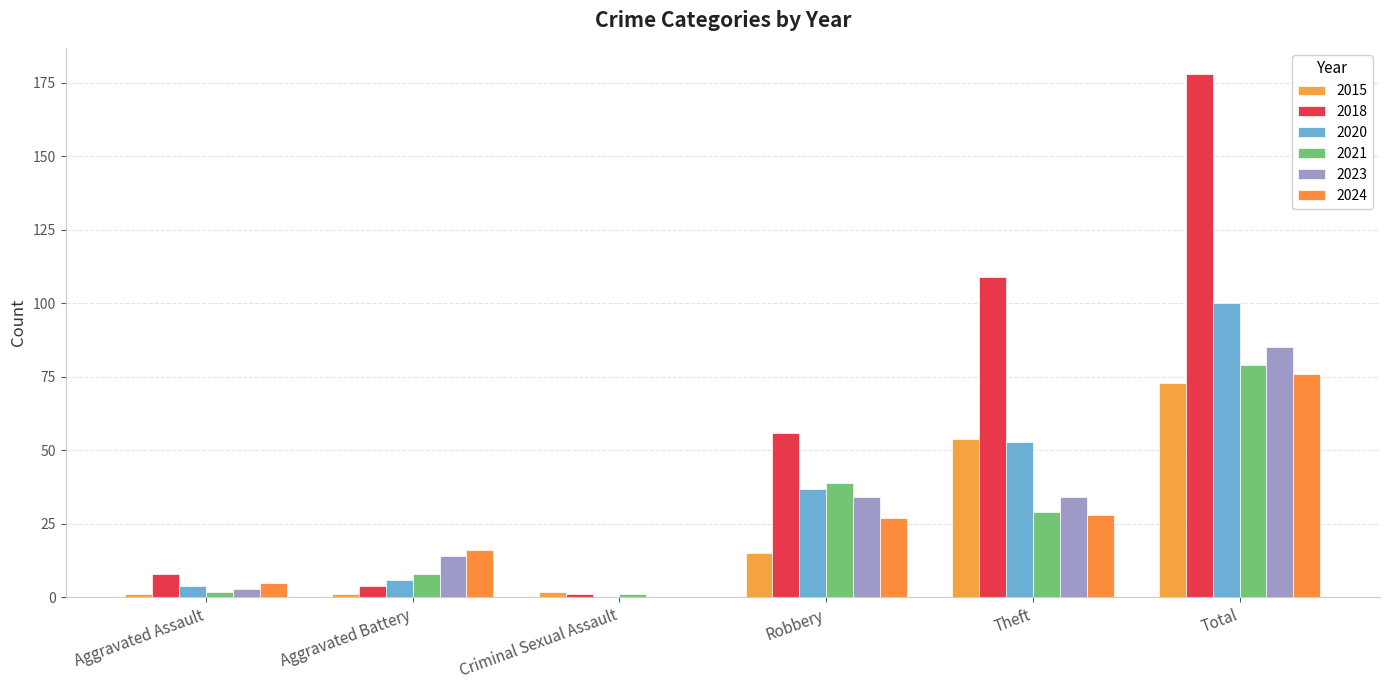

How many groups of bars are there?

6